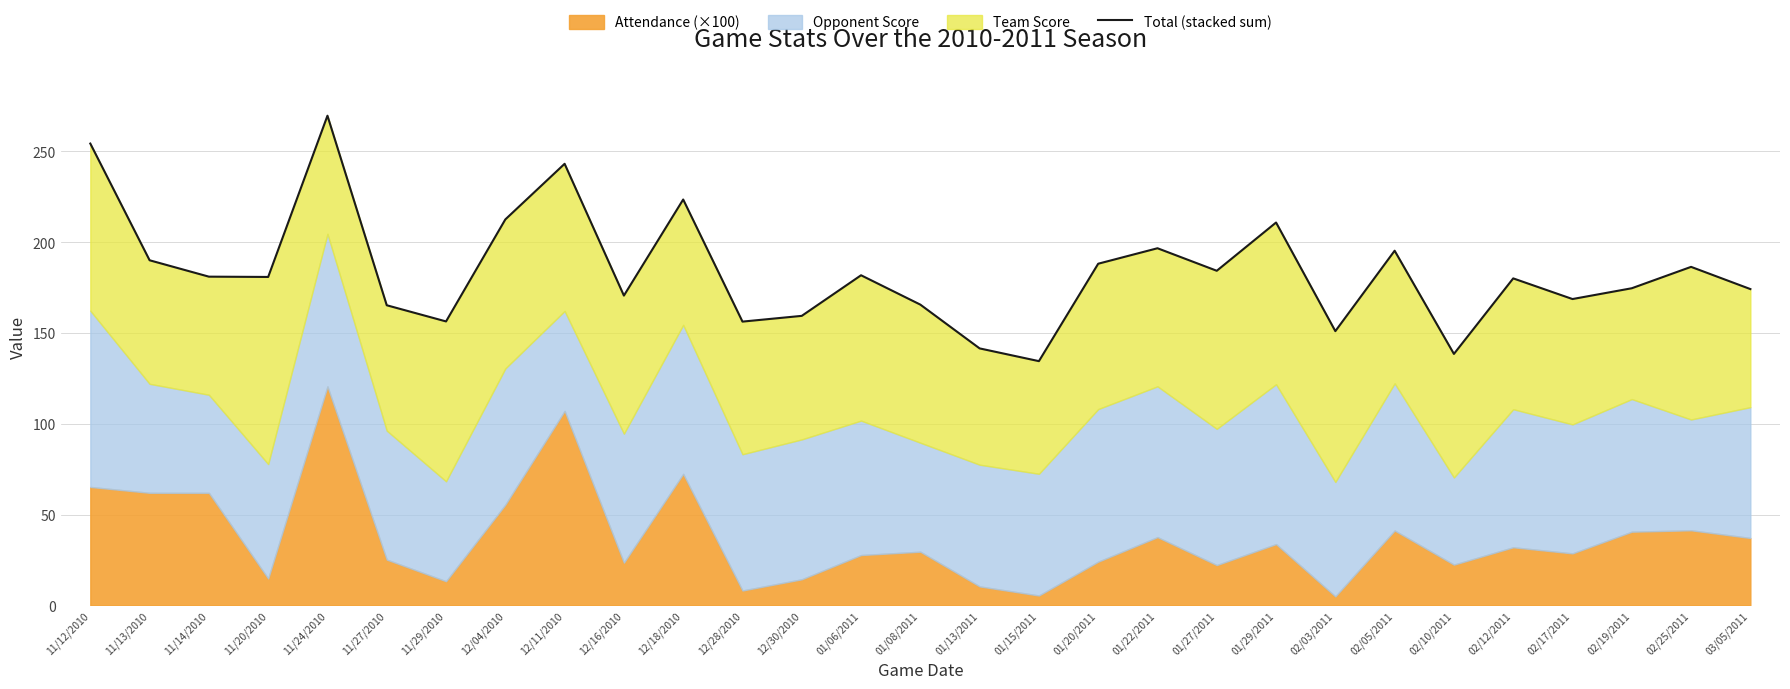

What is the change in value from 01/15/2011 to 02/19/2011?

+40.1